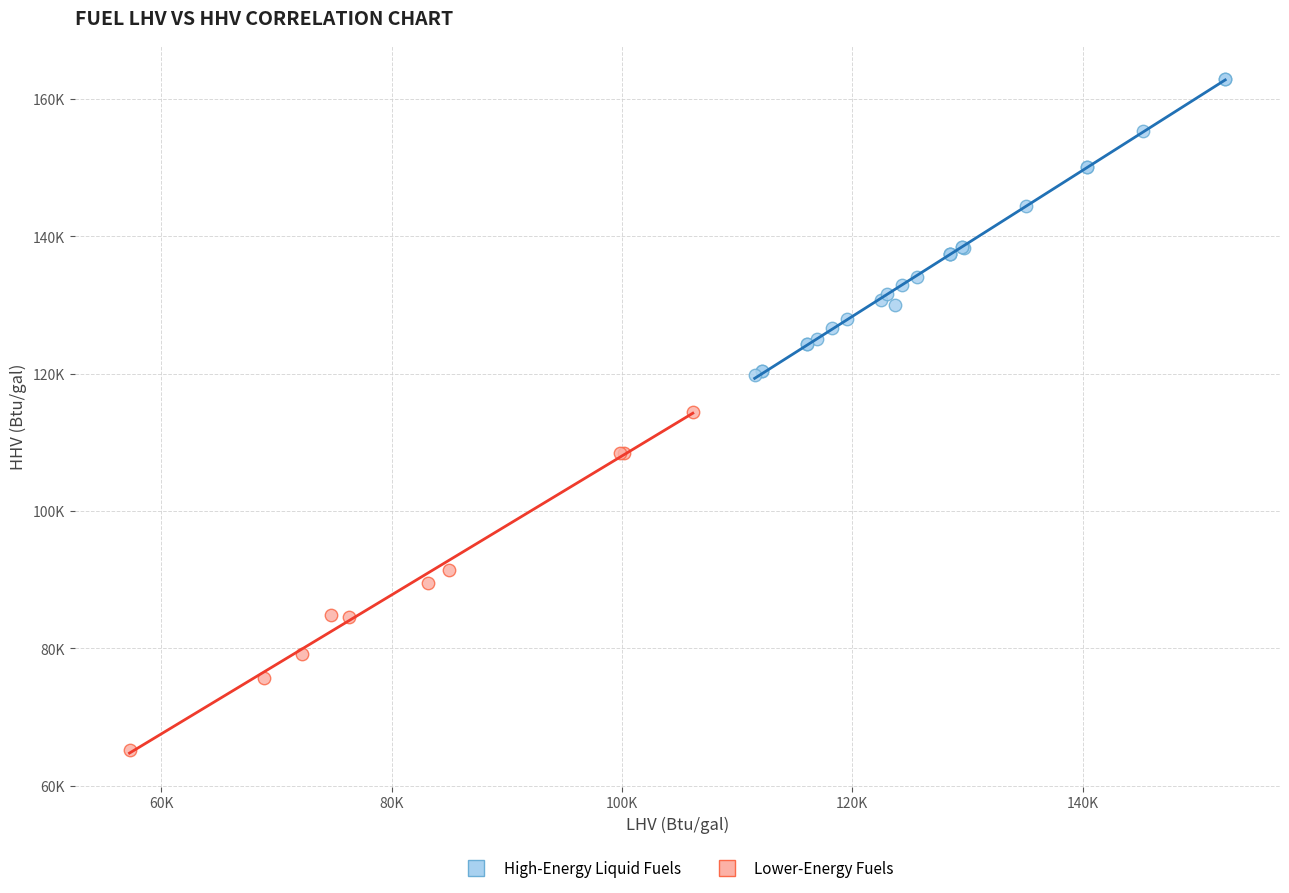

Which series has the largest Y range (max minus min)?

Lower-Energy Fuels